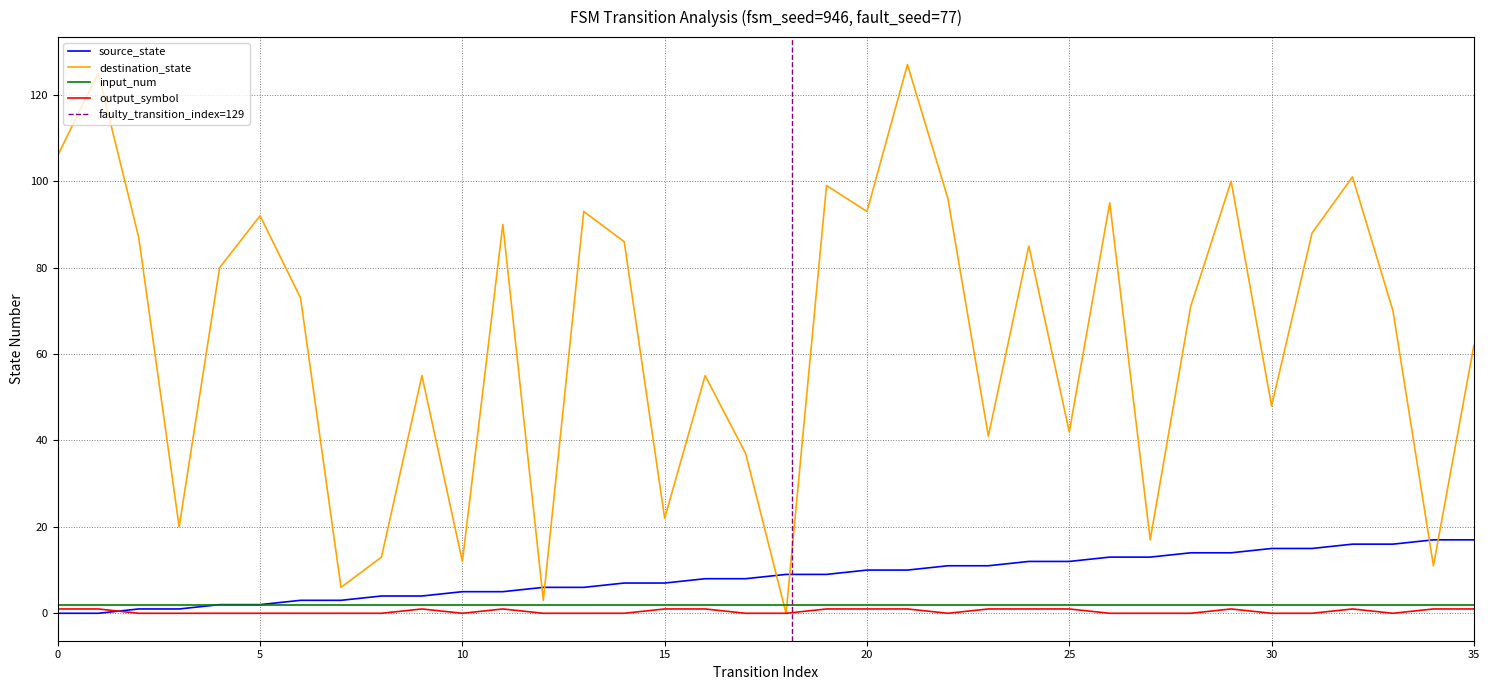

True or false: input_num has a value of 2 at 0.

True